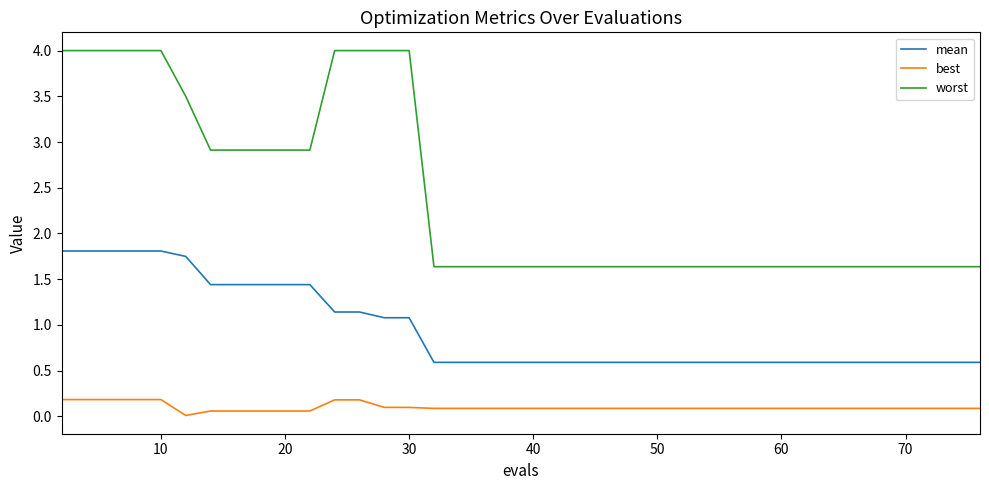

Which series has the widest spread of values?

worst